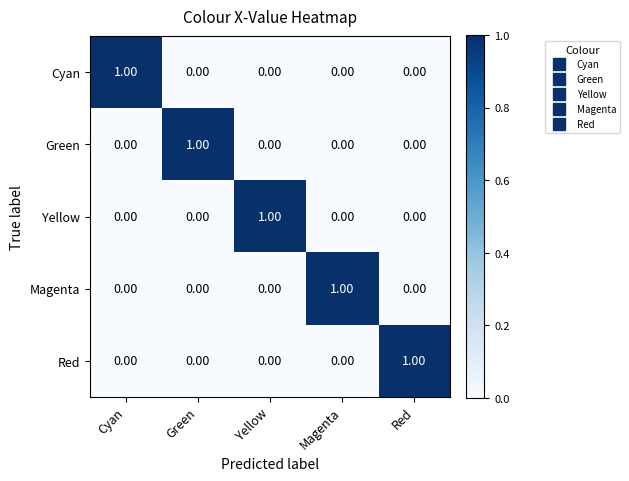

Is the value of Yellow at Green greater than the value of Red at Red?

No